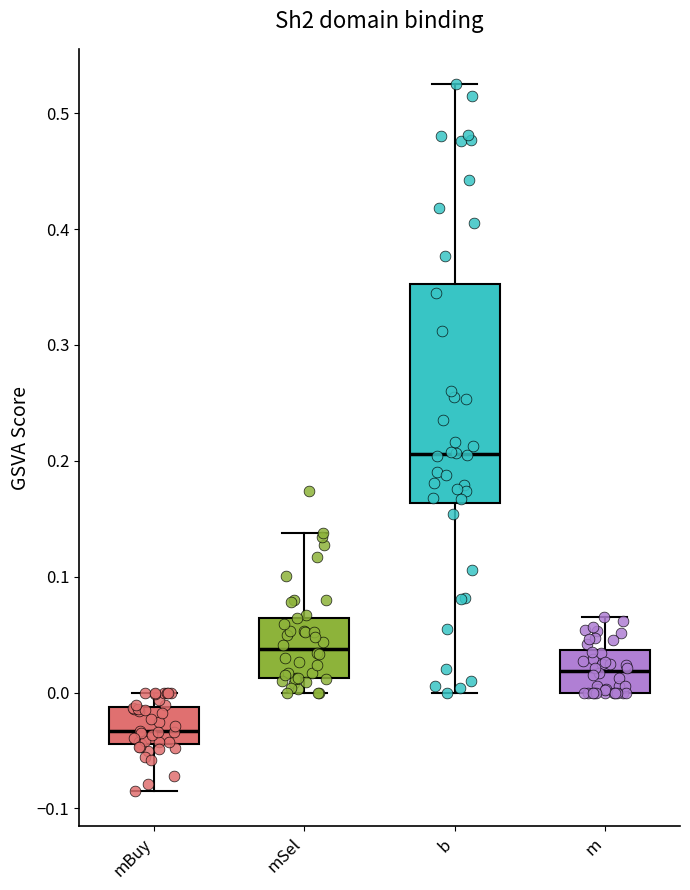

Reading left to right, read every box against the y-axis: the position of its median line, the range the box covers, and the ends of its whiskers. The values are not printed on the chart, so give them approximately, as read against the axis.

mBuy: median -0.03, box -0.04 to -0.01, whiskers -0.08 to 0.00
mSel: median 0.04, box 0.01 to 0.06, whiskers 0.00 to 0.14
b: median 0.21, box 0.16 to 0.35, whiskers 0.00 to 0.53
m: median 0.02, box 0.00 to 0.04, whiskers 0.00 to 0.07